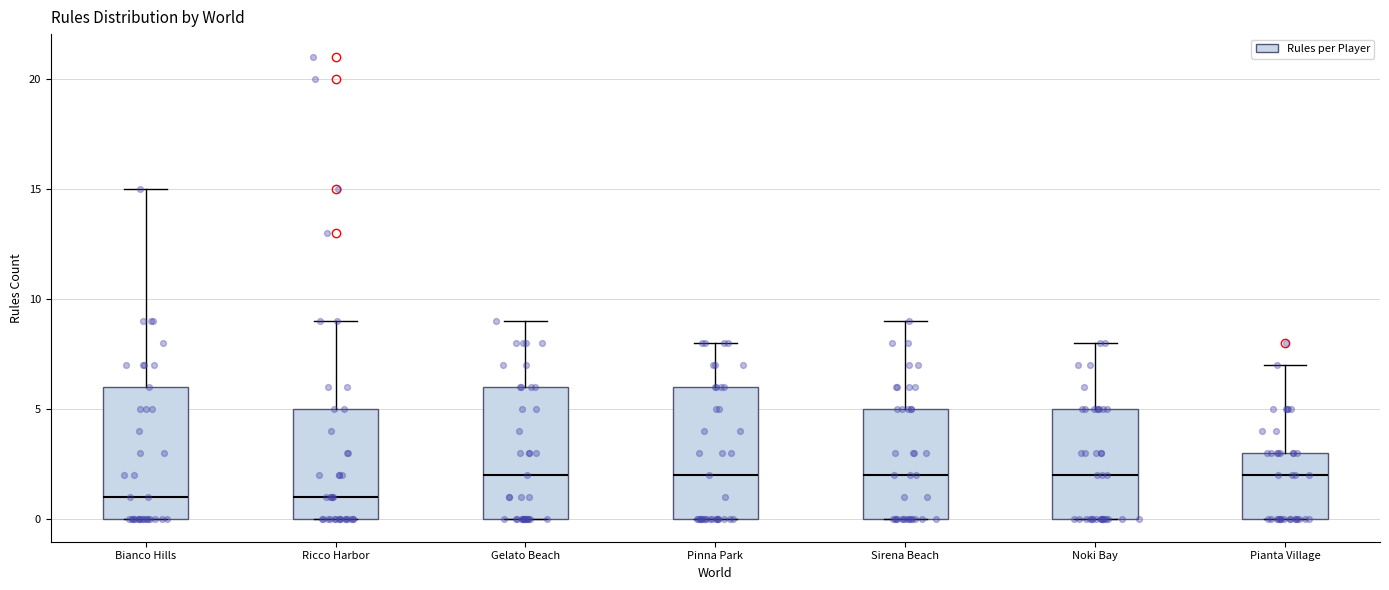

Reading left to right, read every box against the y-axis: the position of its median line, the range the box covers, and the ends of its whiskers. The values are not printed on the chart, so give them approximately, as read against the axis.

Bianco Hills: median 1, box 0 to 6, whiskers 0 to 15
Ricco Harbor: median 1, box 0 to 5, whiskers 0 to 9
Gelato Beach: median 2, box 0 to 6, whiskers 0 to 9
Pinna Park: median 2, box 0 to 6, whiskers 0 to 8
Sirena Beach: median 2, box 0 to 5, whiskers 0 to 9
Noki Bay: median 2, box 0 to 5, whiskers 0 to 8
Pianta Village: median 2, box 0 to 3, whiskers 0 to 7